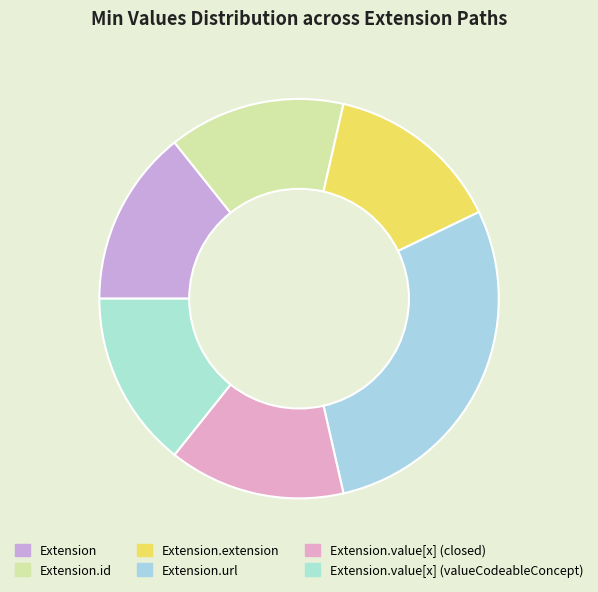

The Extension.extension slice represents 89% of the pie. True or false?

False